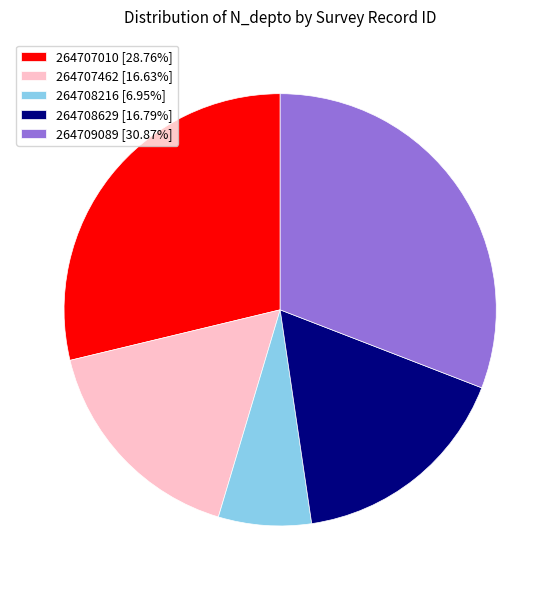

How many slices are in this pie chart?

5